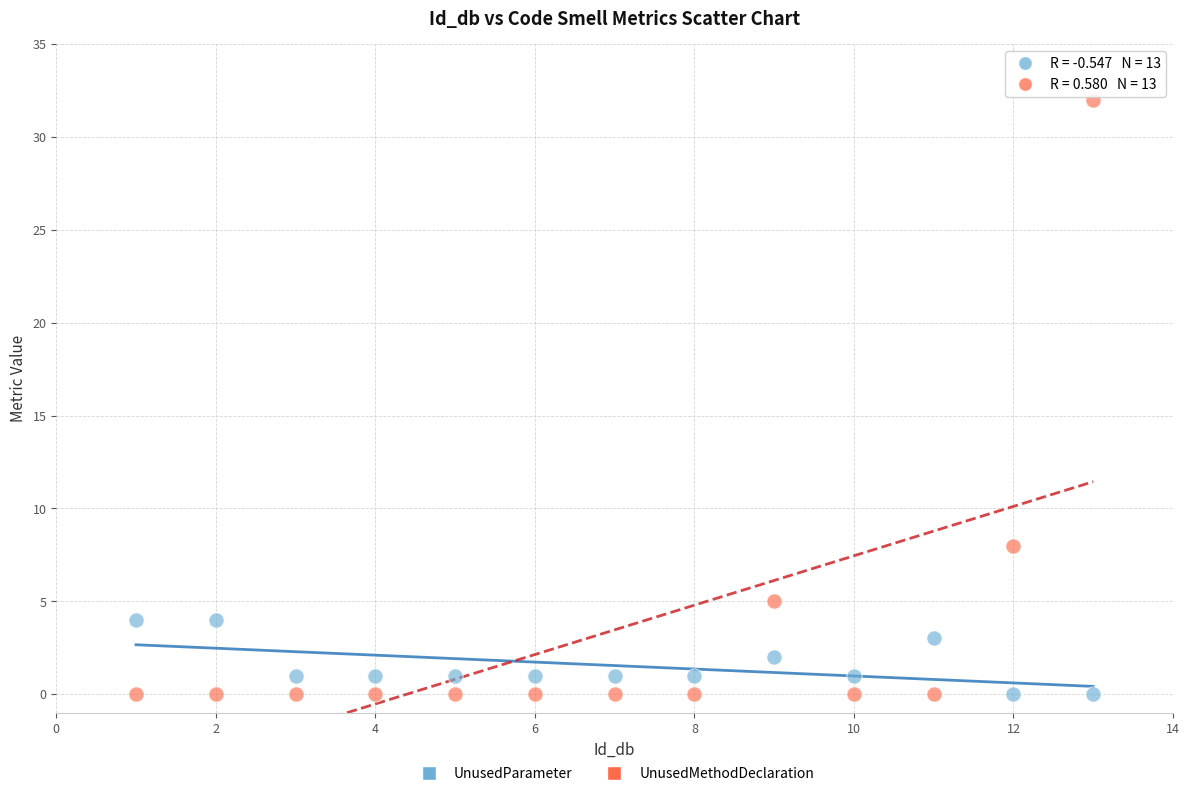

In the UnusedMethodDeclaration series, what Y value is closest to 16?

8